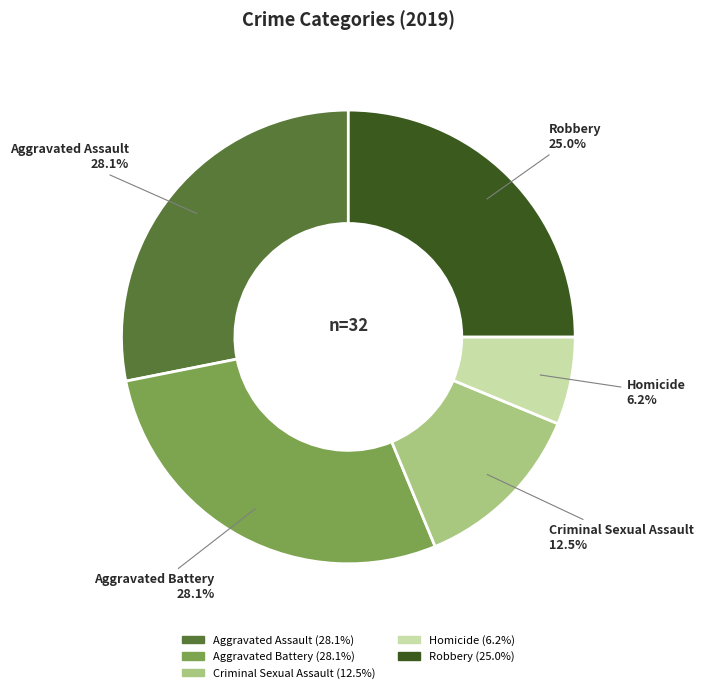

What percentage do Criminal Sexual Assault and Aggravated Assault together represent?

40.6%